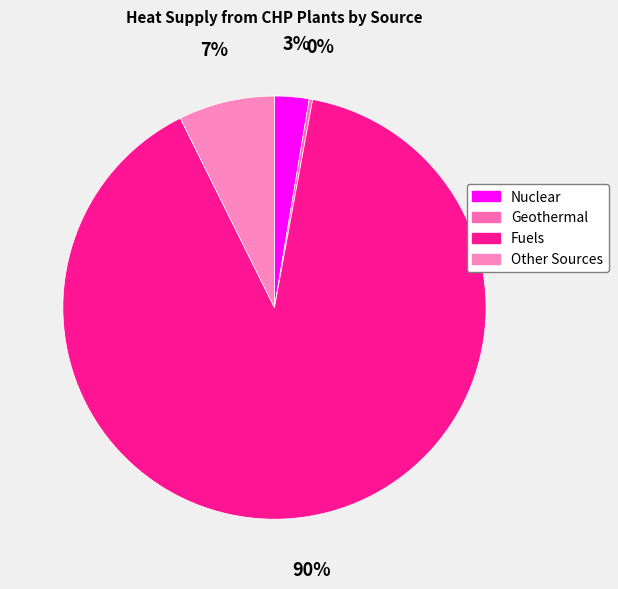

What is the smallest slice in the pie chart?

Geothermal